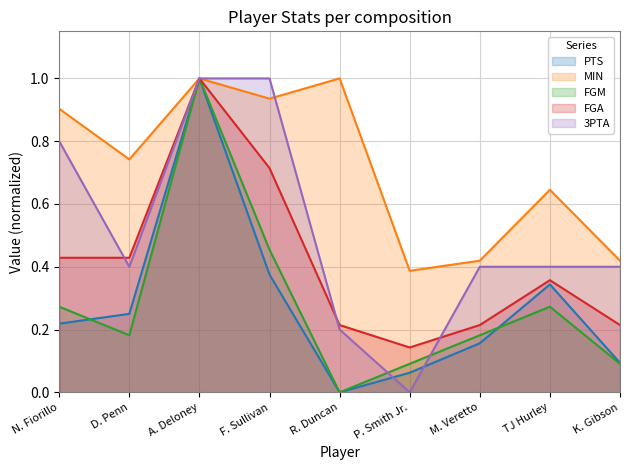

Count the 3PTA values in the range 0 to 1.

9